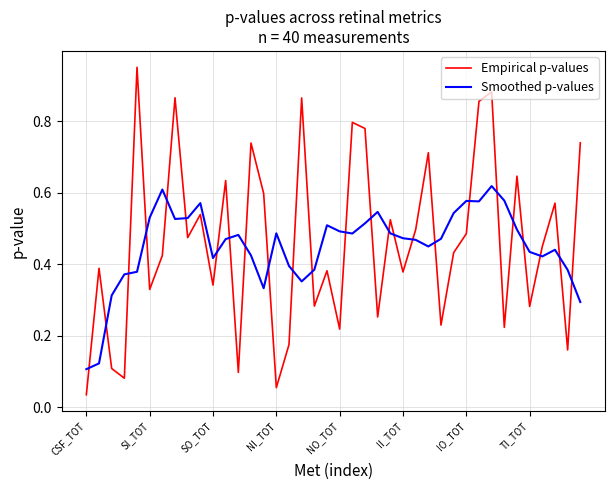

Which series ends up on top after the final intersection of Empirical p-values and Smoothed p-values?

Empirical p-values